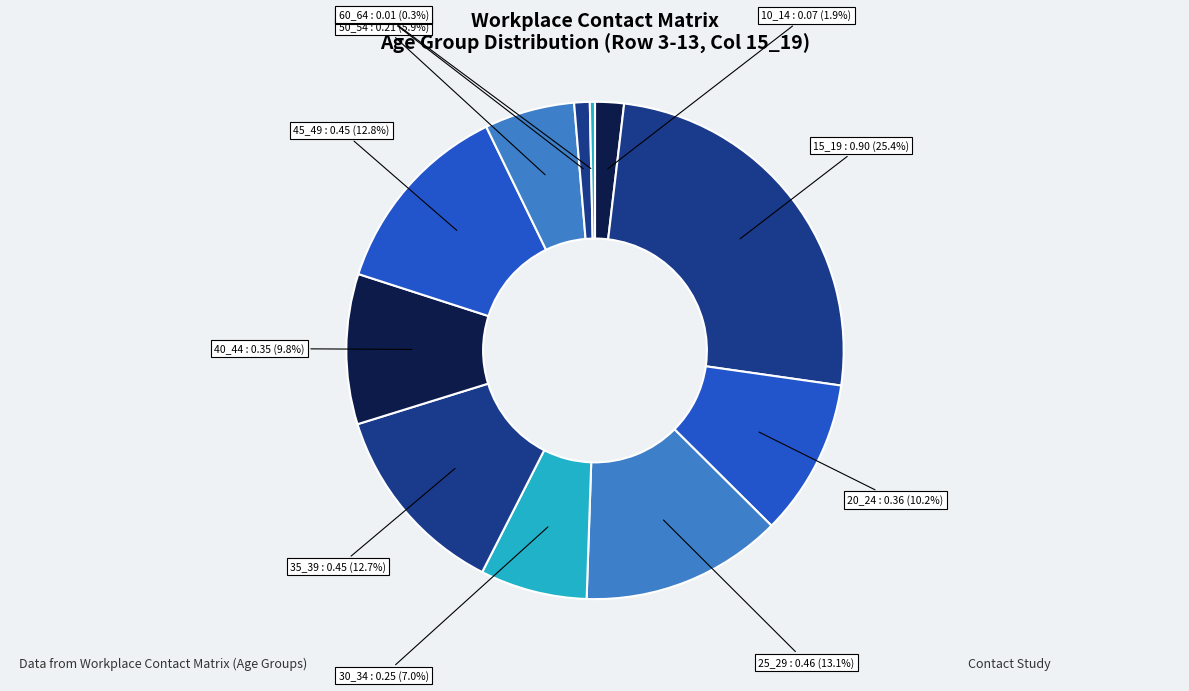

Does any single category account for the majority?

No